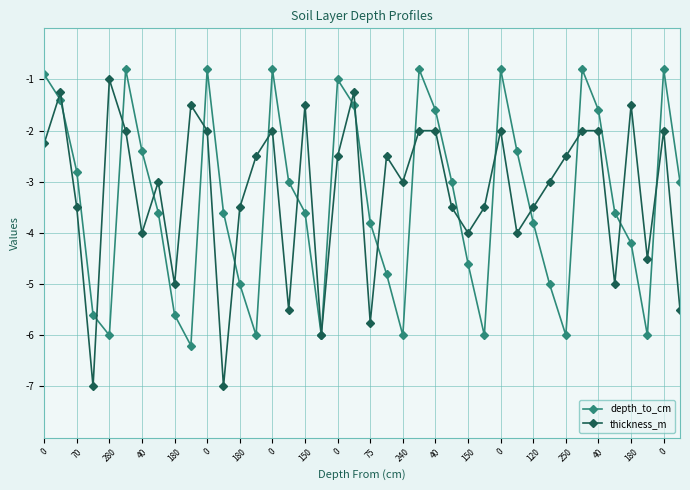

Which series has the widest spread of values?

thickness_m